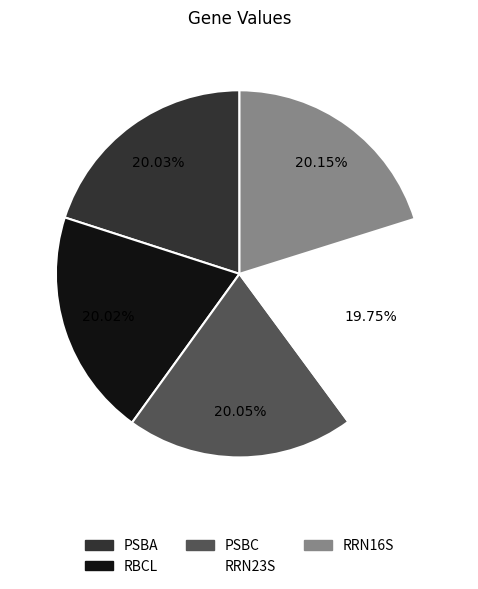

Does any single category account for the majority?

No